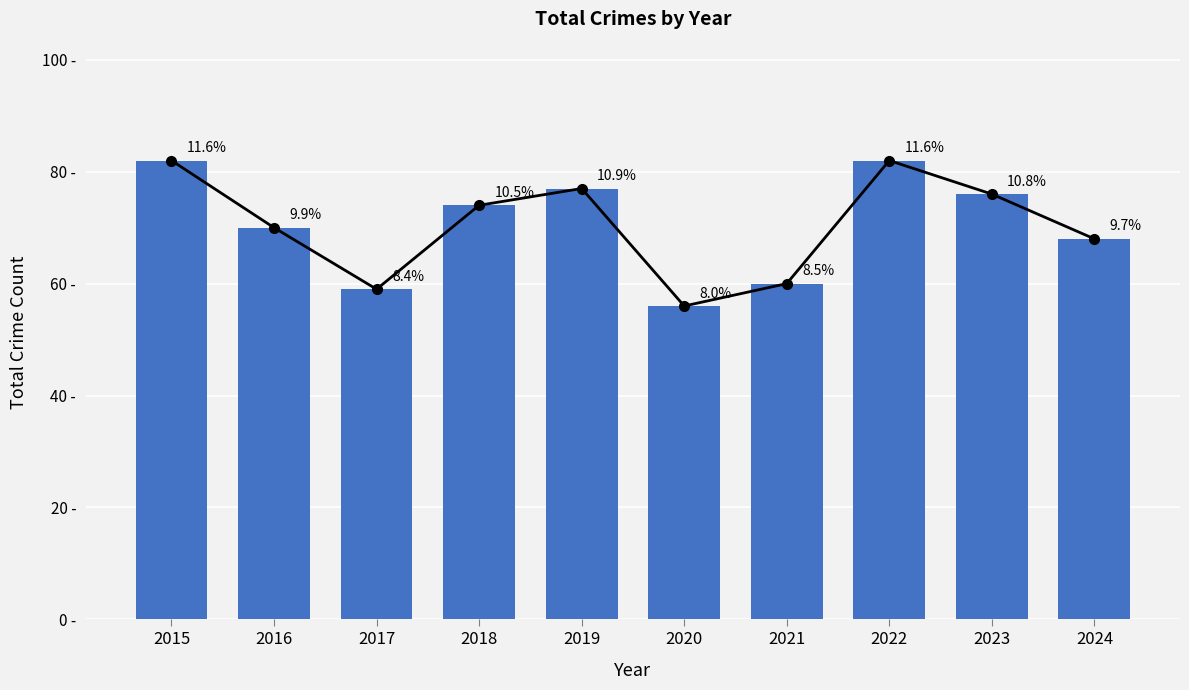

What is the sum of the Crime Count values at 2015 and 2018?

156